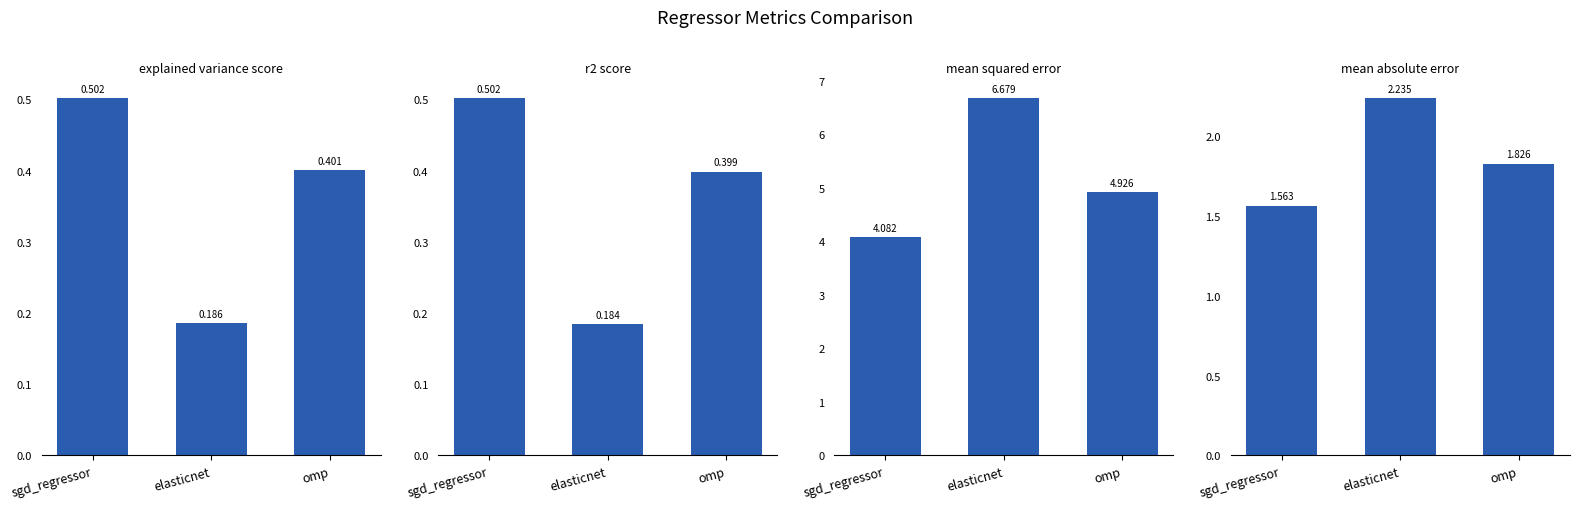

At which category is the sum across all series the highest?

elasticnet